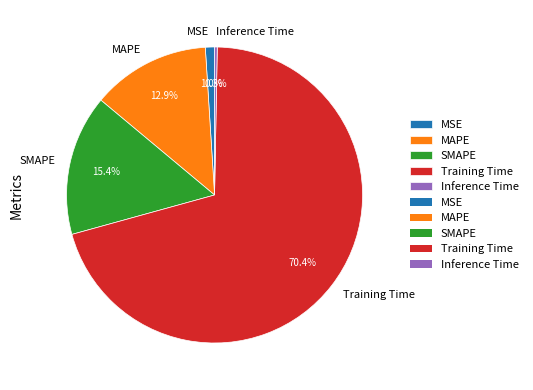

To the nearest percent, what is the average slice percentage?

20%